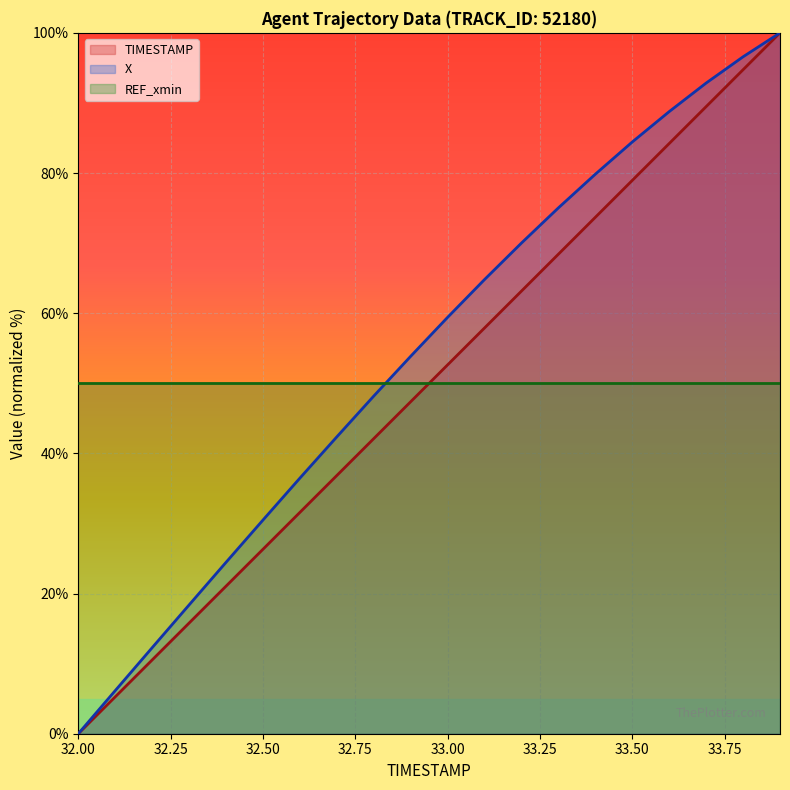

Which series has the largest total across all categories?

X